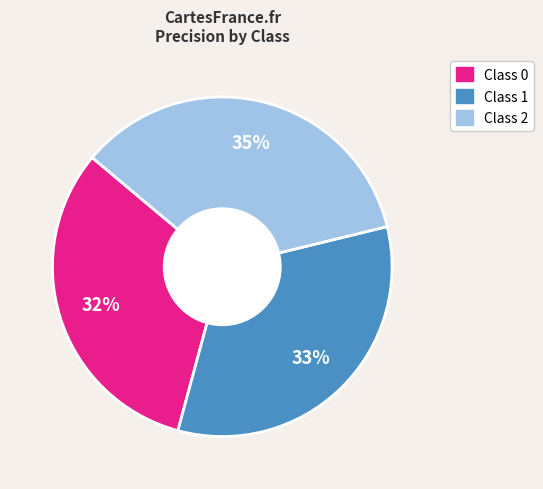

Rank the categories by value from highest to lowest.

Class 2, Class 1, Class 0